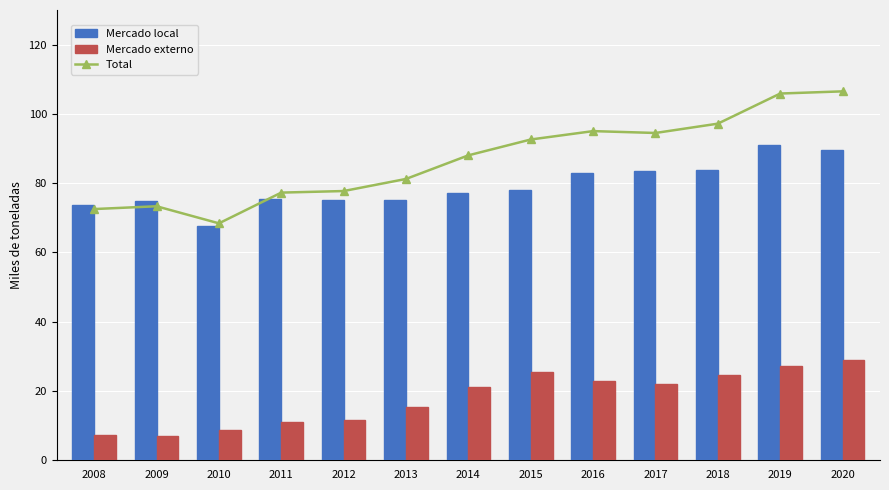

What is the lowest value of the Mercado local series?

67.6